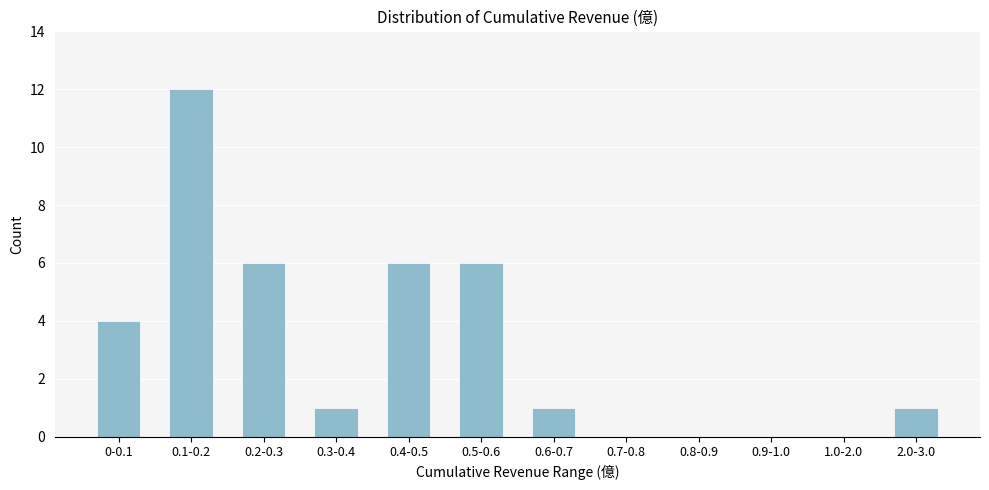

Reading right to left, transcribe all the data shown in this chart.

2.0-3.0=1	1.0-2.0=0	0.9-1.0=0	0.8-0.9=0	0.7-0.8=0	0.6-0.7=1	0.5-0.6=6	0.4-0.5=6	0.3-0.4=1	0.2-0.3=6	0.1-0.2=12	0-0.1=4